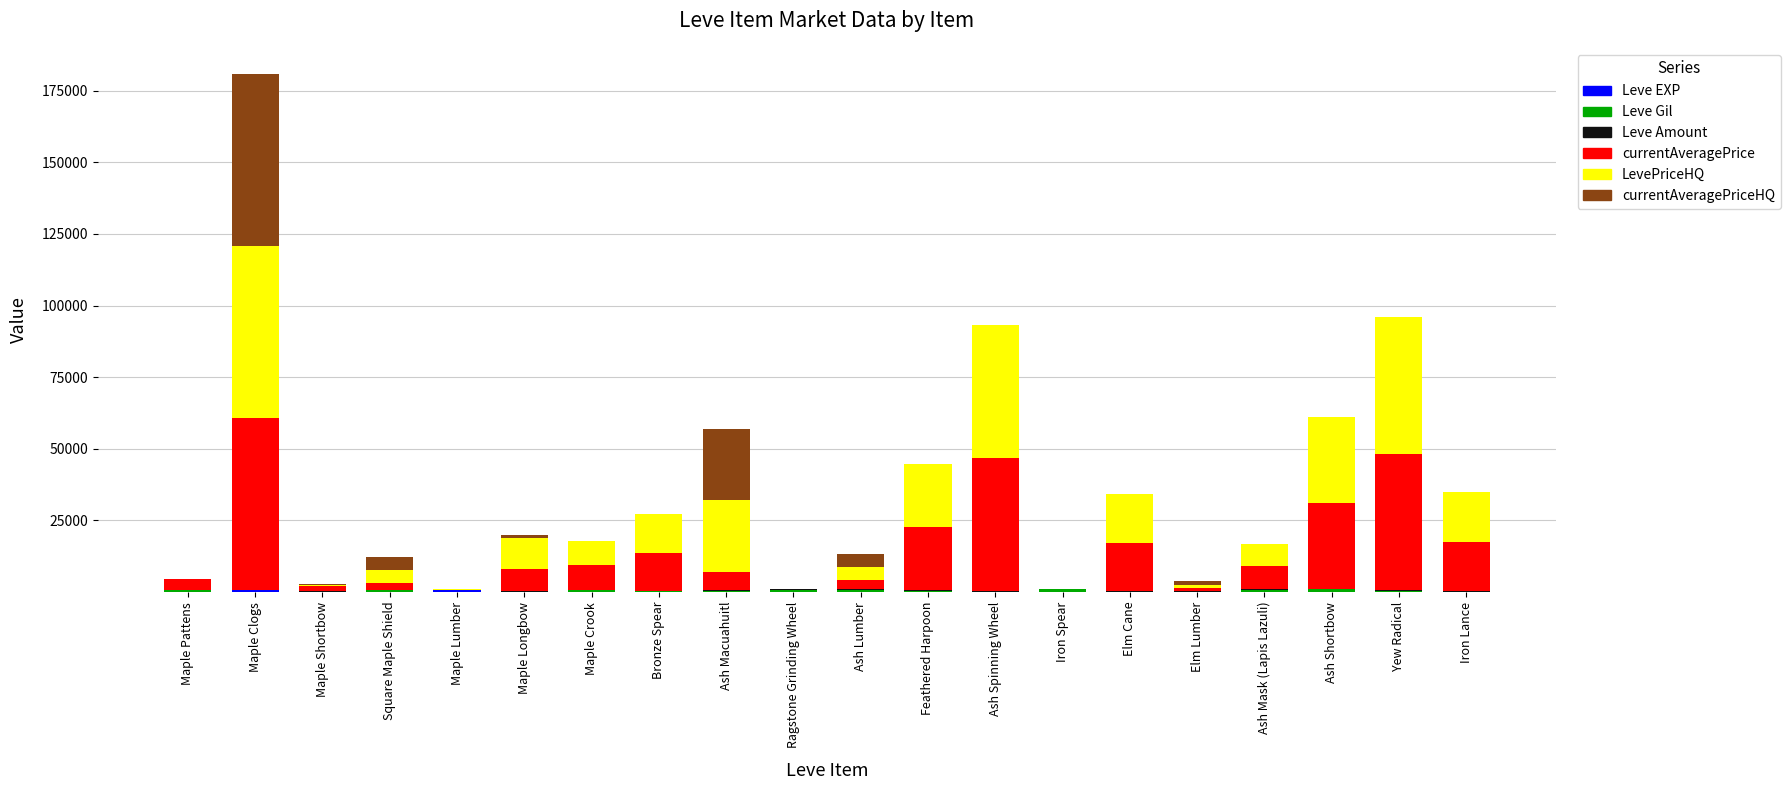

Are the bars horizontal?

No